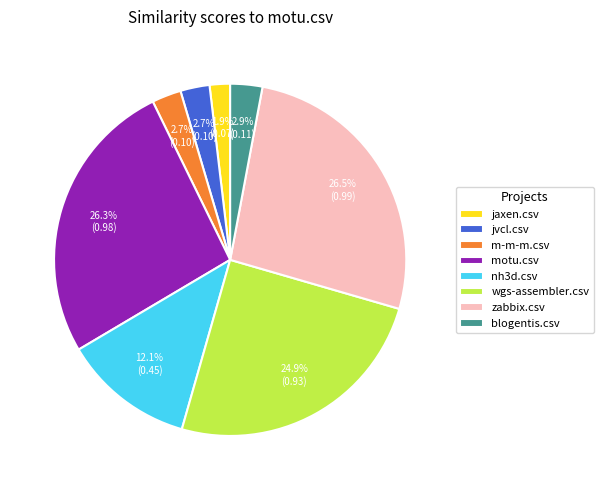

The zabbix.csv slice represents 19% of the pie. True or false?

False